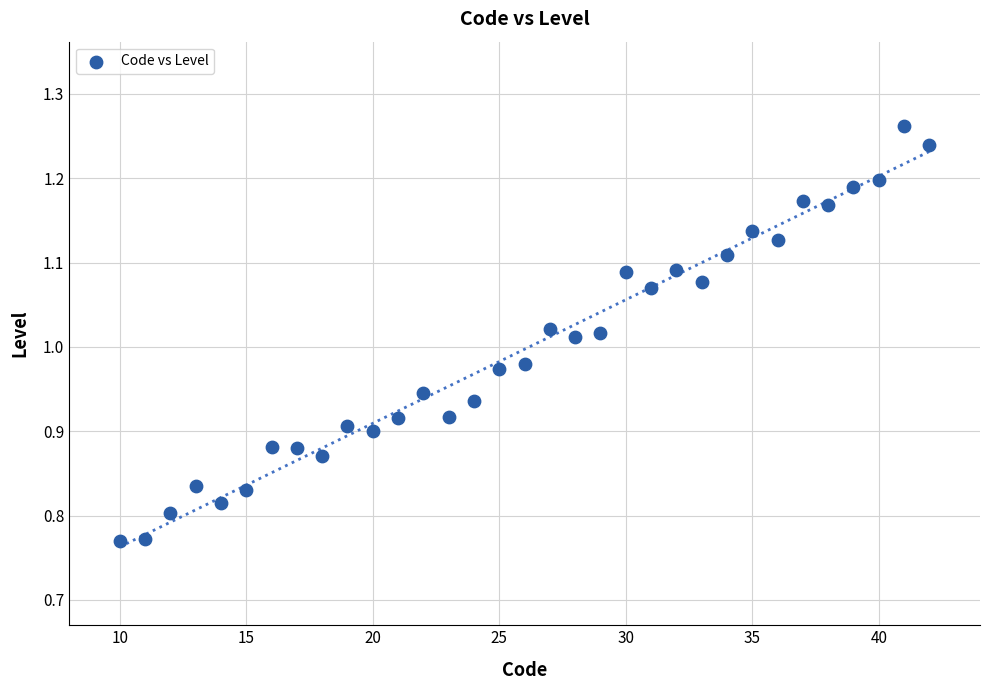

What is the range of X values (max minus min)?

32.0